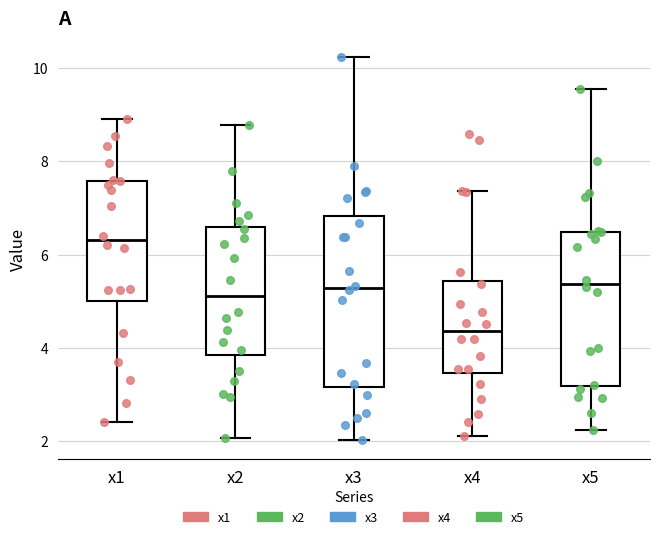

Which box has the lowest median line?

x4